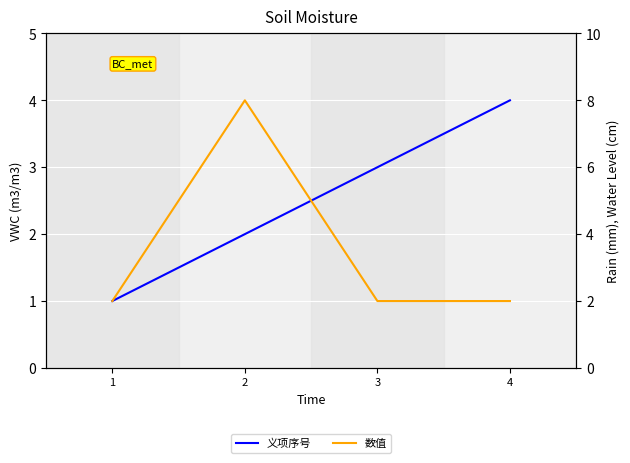

What is the minimum value for 数值?

1